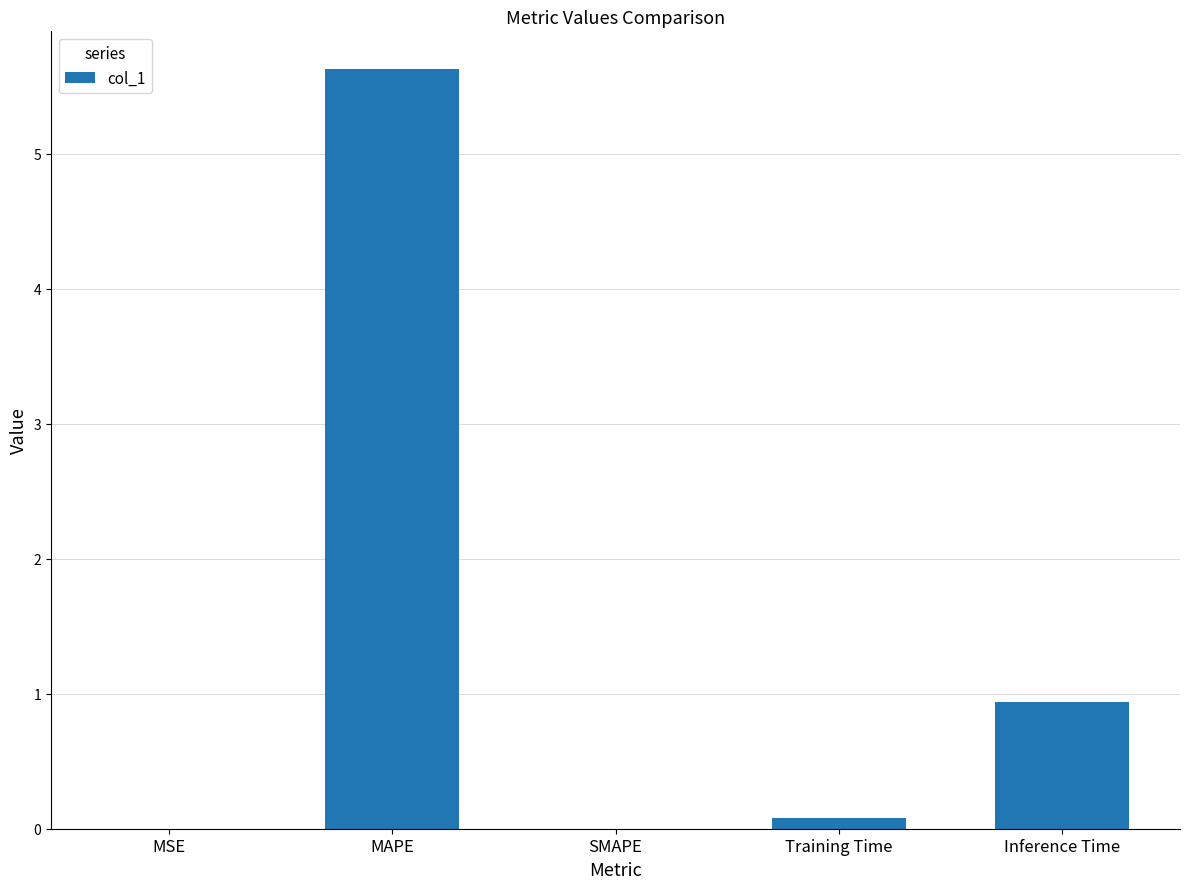

Which category has the highest value across all series?

MAPE